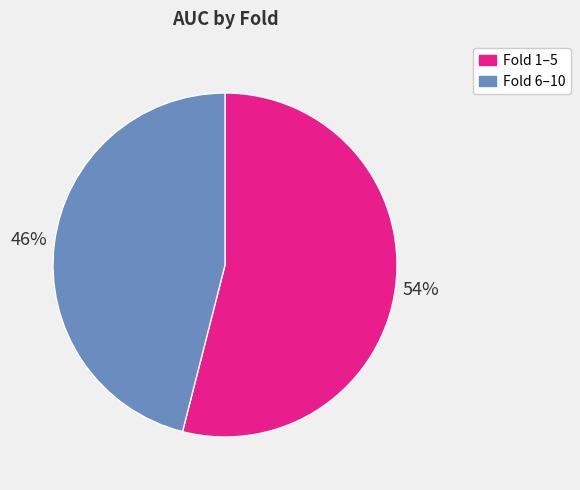

What percentage is the Fold 1–5 slice, to the nearest percent?

54%